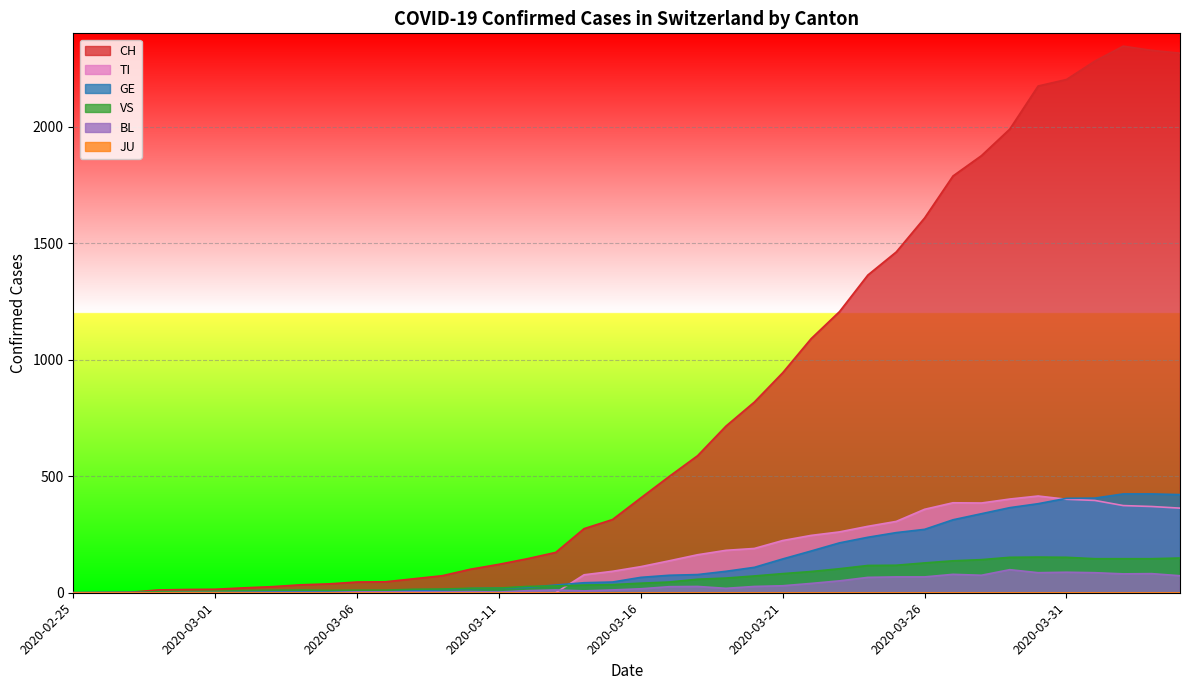

What position from the right is 2020-03-15?

21